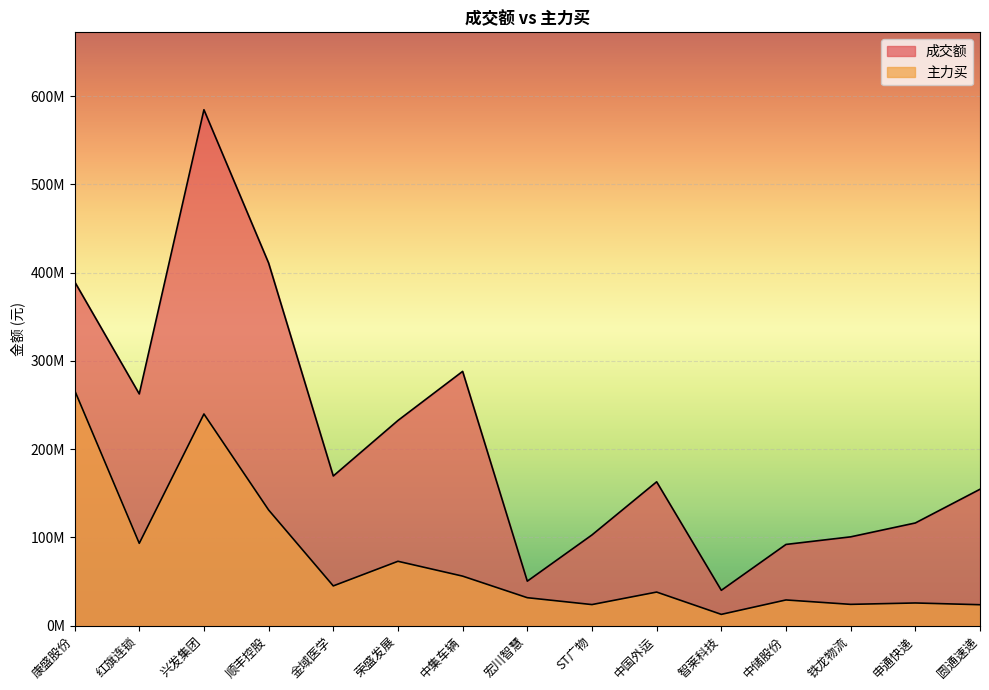

The 成交额 series shows 232583214 at 荣盛发展. True or false?

True